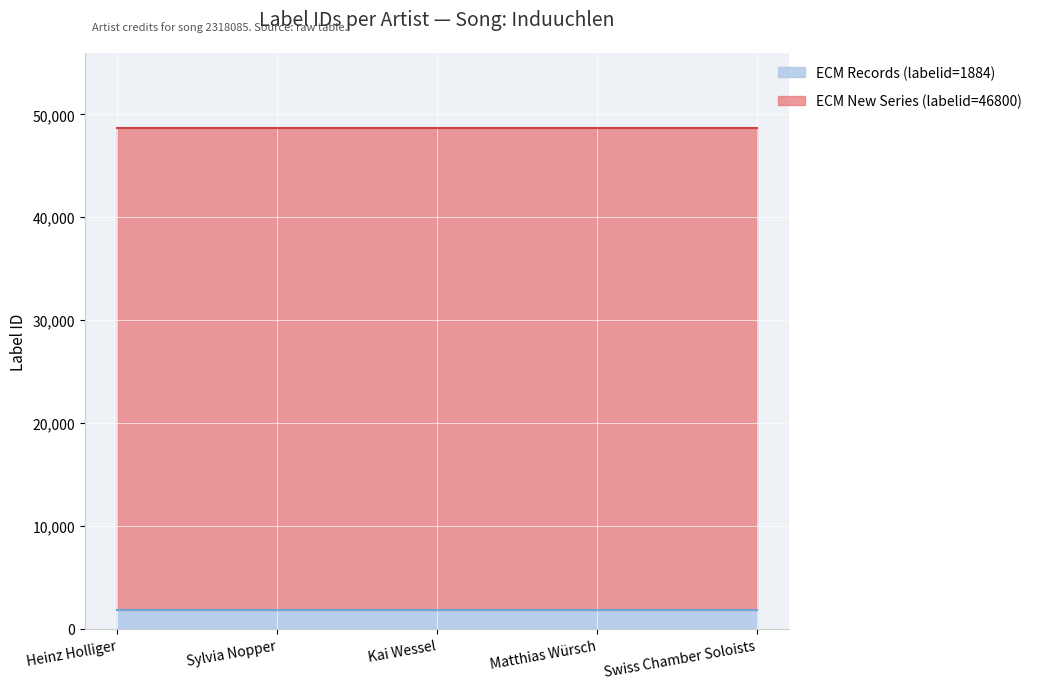

At which category does the chart reach its minimum across all series?

Heinz Holliger